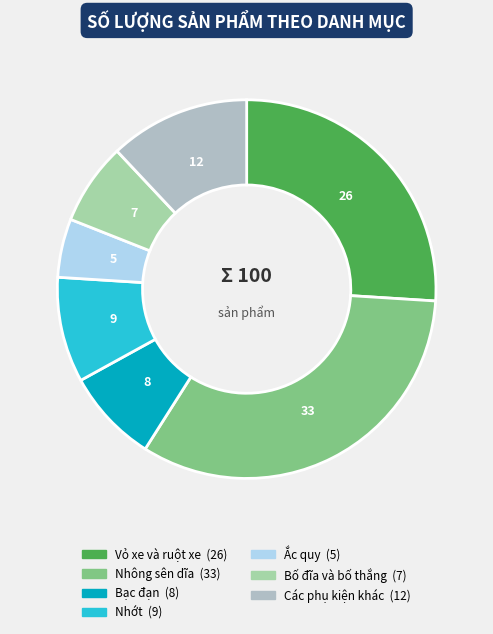

To the nearest percent, what is the difference between the Bạc đạn and Bố đĩa và bố thắng slice percentages?

1%